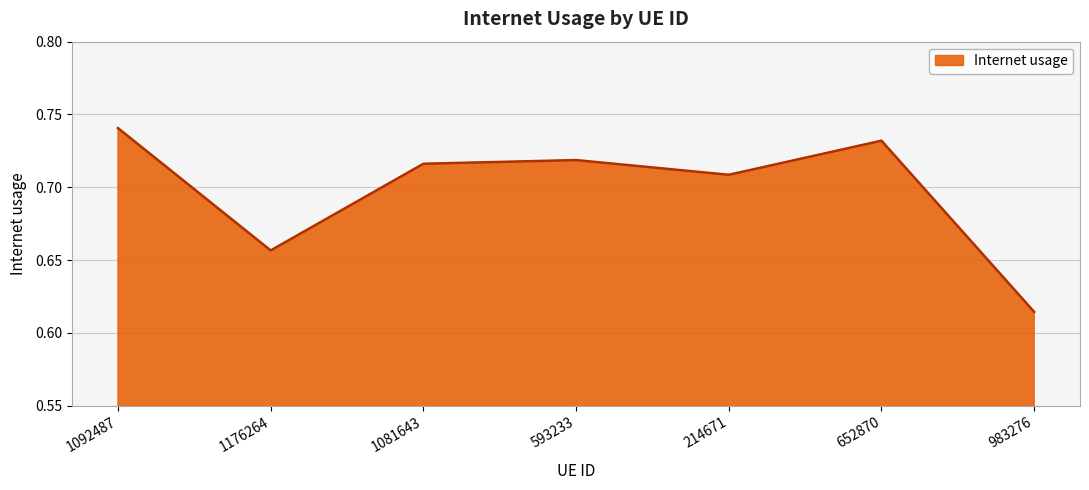

True or false: there are more than 0 points higher than both neighbors.

True